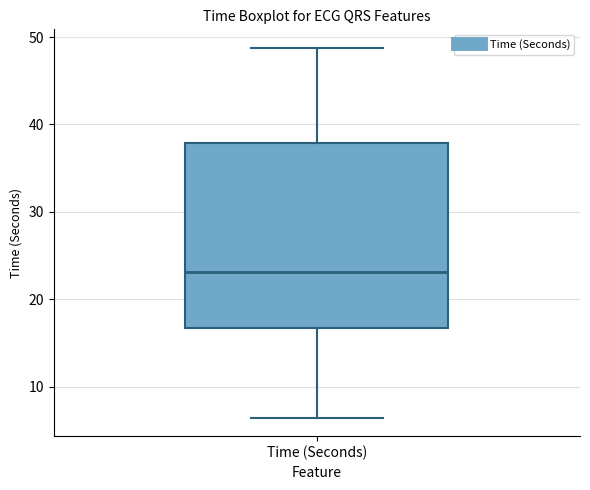

Where does the median line of the box for Time (Seconds) sit on the y-axis? The values are not printed on the chart, so give them approximately, as read against the axis.

23